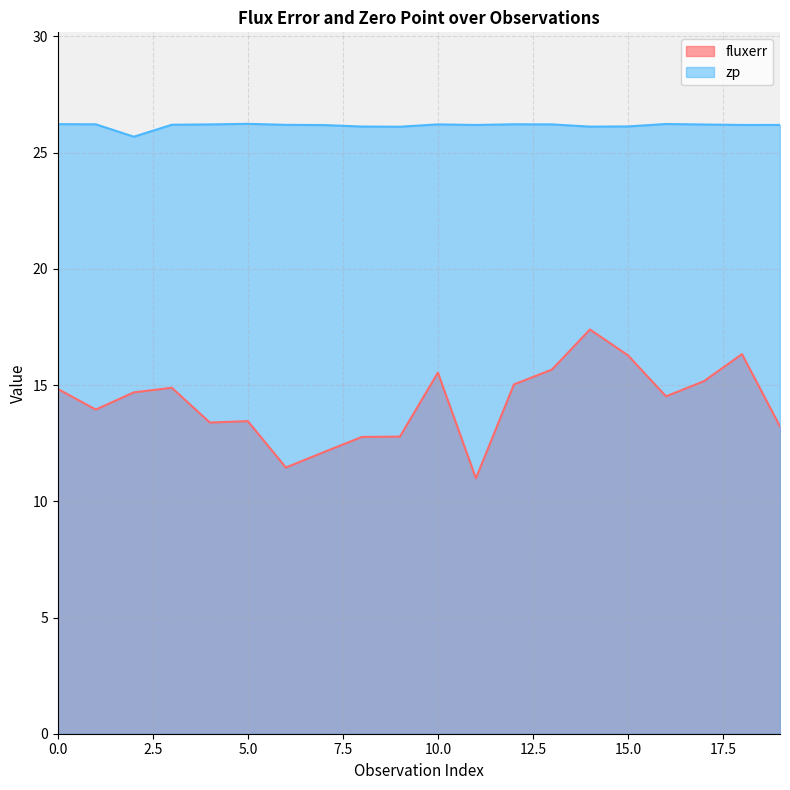

Reading right to left, transcribe all the data shown in this chart.

fluxerr: 19=13.2	18=16.3	17=15.2	16=14.5	15=16.3	14=17.4	13=15.7	12=15.0	11=11.0	10=15.5	9=12.8	8=12.8	7=12.1	6=11.5	5=13.4	4=13.4	3=14.9	2=14.7	1=13.9	0=14.8
zp: 19=26.2	18=26.2	17=26.2	16=26.2	15=26.1	14=26.1	13=26.2	12=26.2	11=26.2	10=26.2	9=26.1	8=26.1	7=26.2	6=26.2	5=26.2	4=26.2	3=26.2	2=25.7	1=26.2	0=26.2